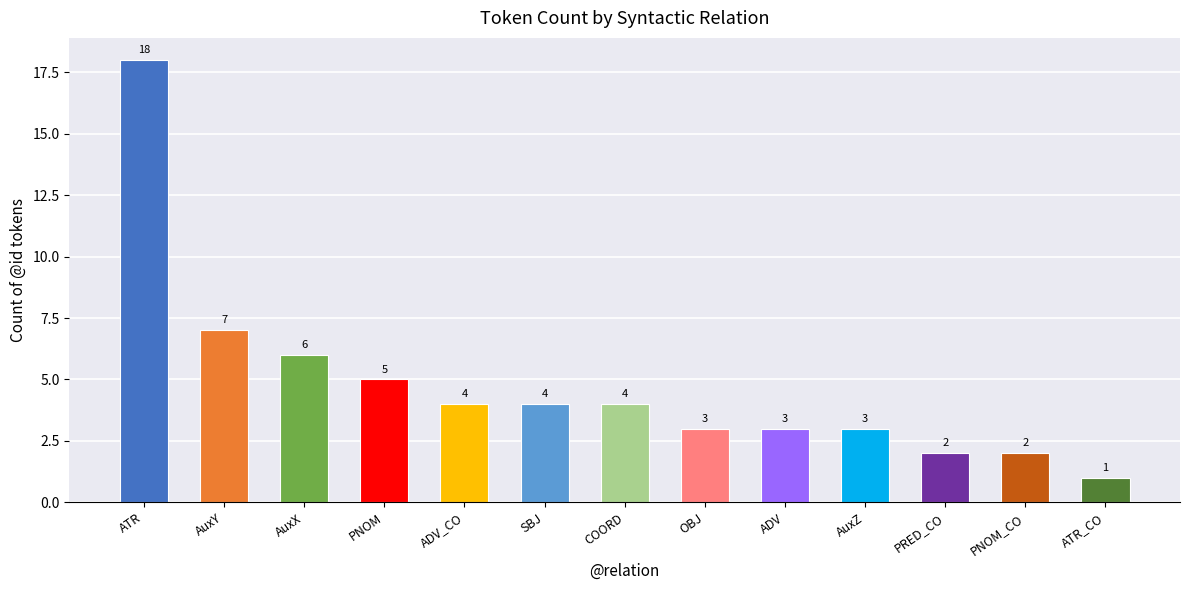

What is the change in value from AuxX to SBJ?

-2